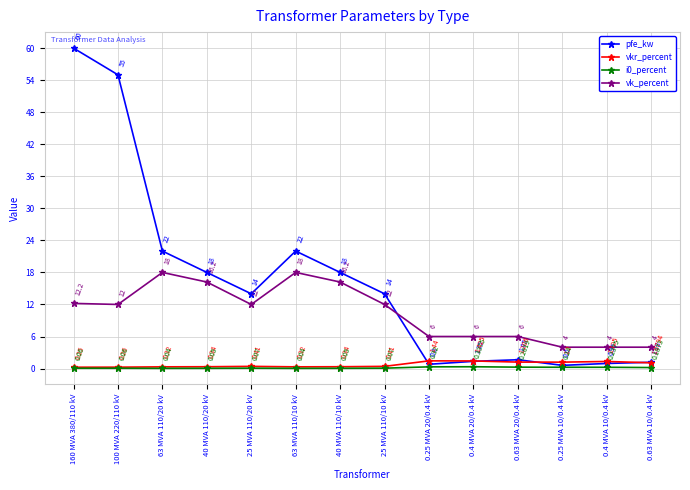

What is the minimum value for vk_percent?

4.0